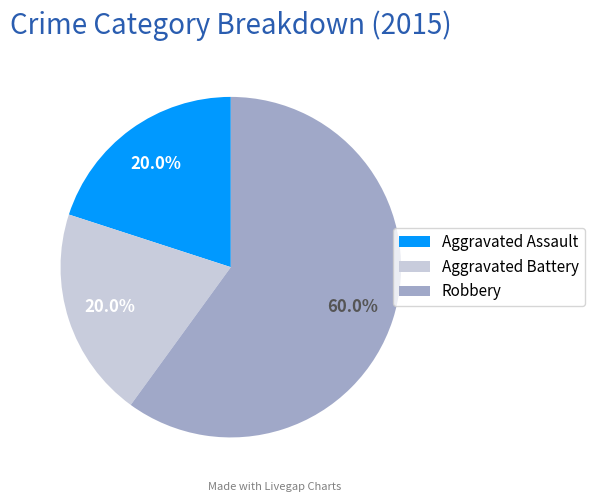

Which slice represents more than half of the pie?

Robbery